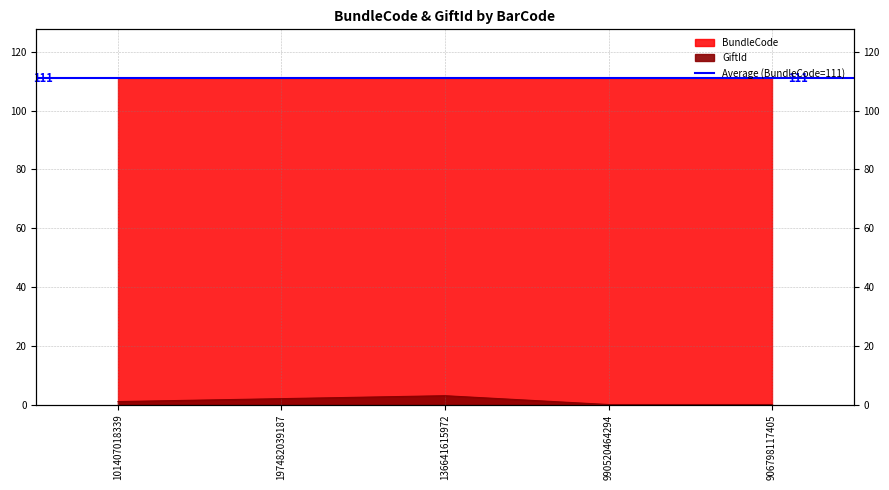

Rank the categories by value from highest to lowest.

136641615972, 197482039187, 101407018339, 990520464294, 906798117405